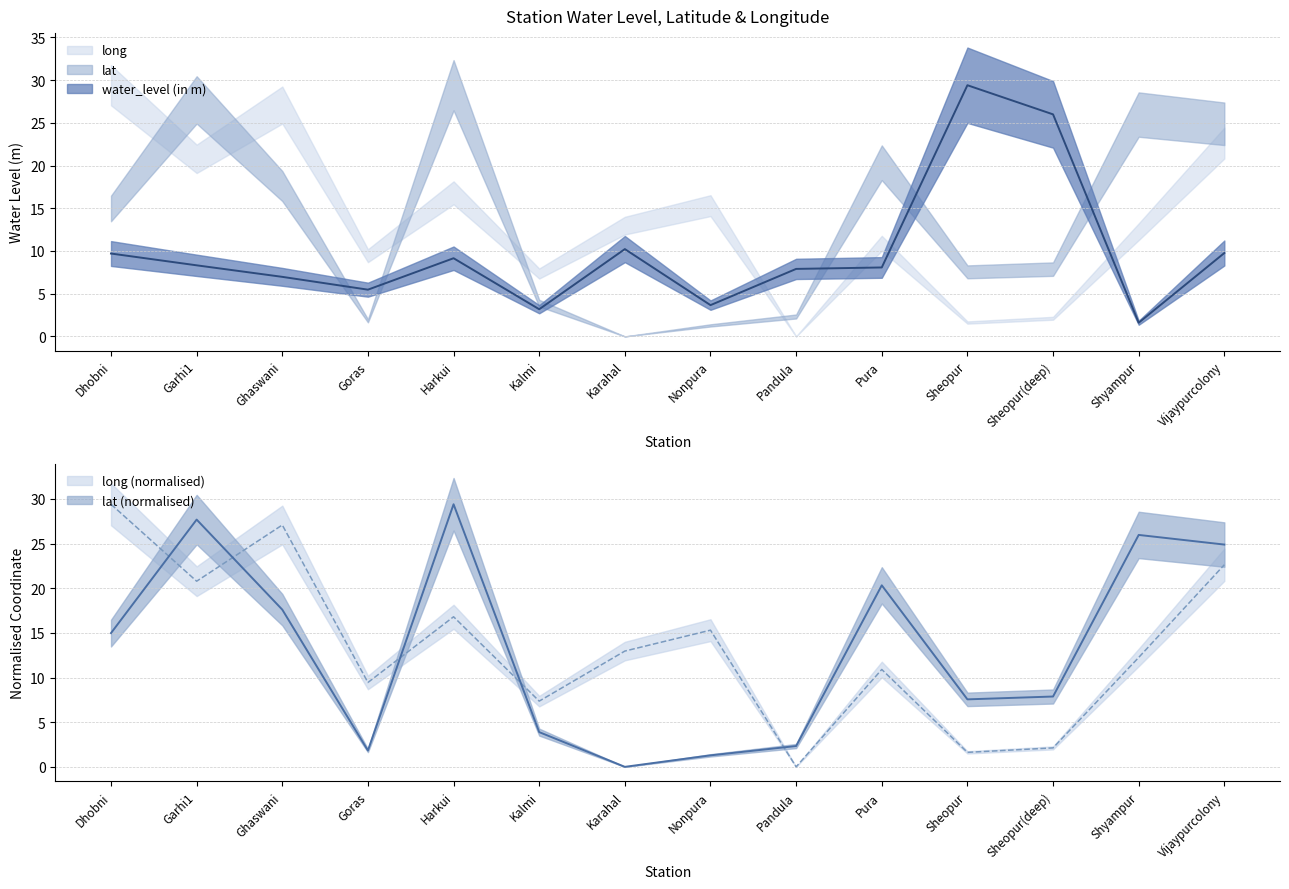

What is the sum of the long values at Harkui and Karahal?

29.8